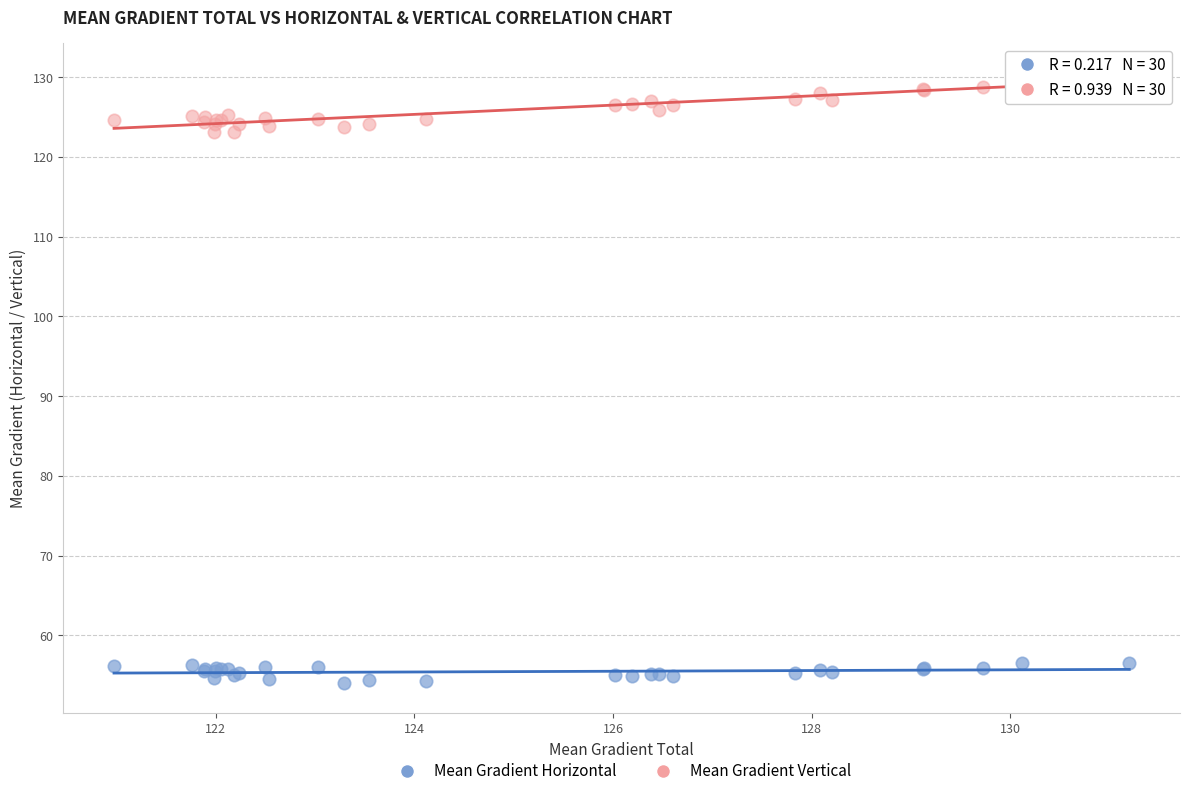

Which series reaches the maximum Y coordinate?

Mean Gradient Vertical